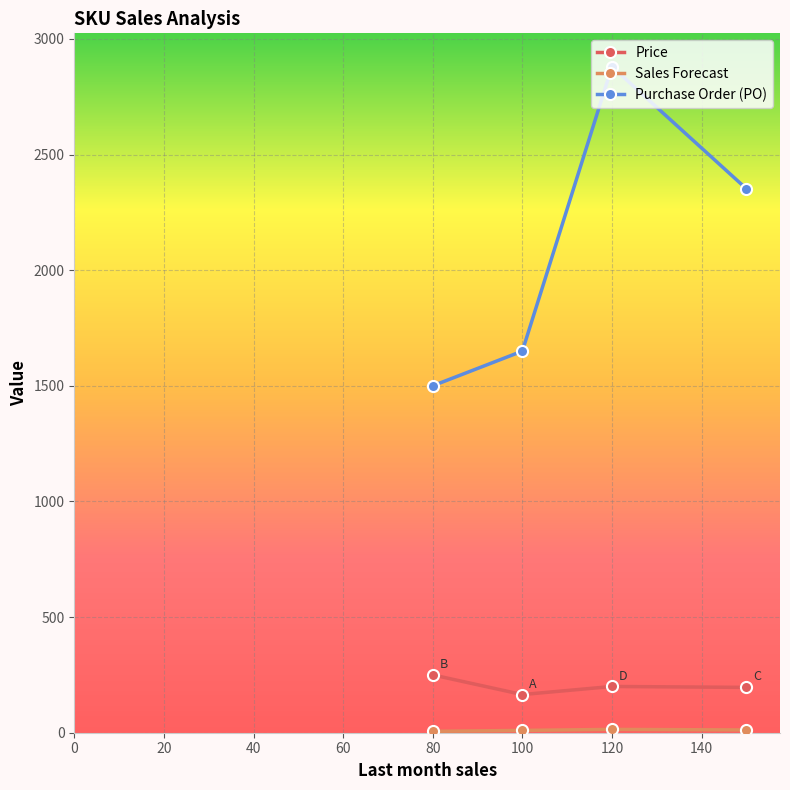

True or false: Price and Purchase Order (PO) intersect in this chart.

False